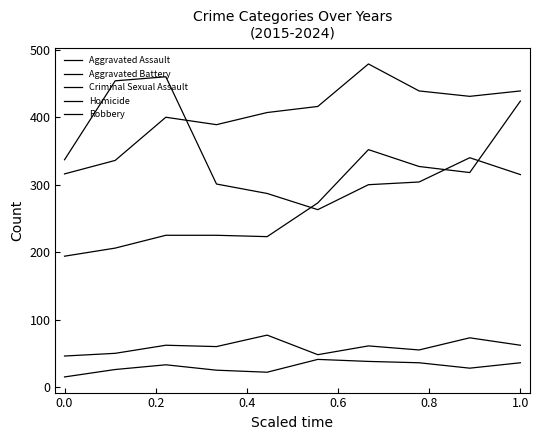

Does the chart have visible grid lines?

No